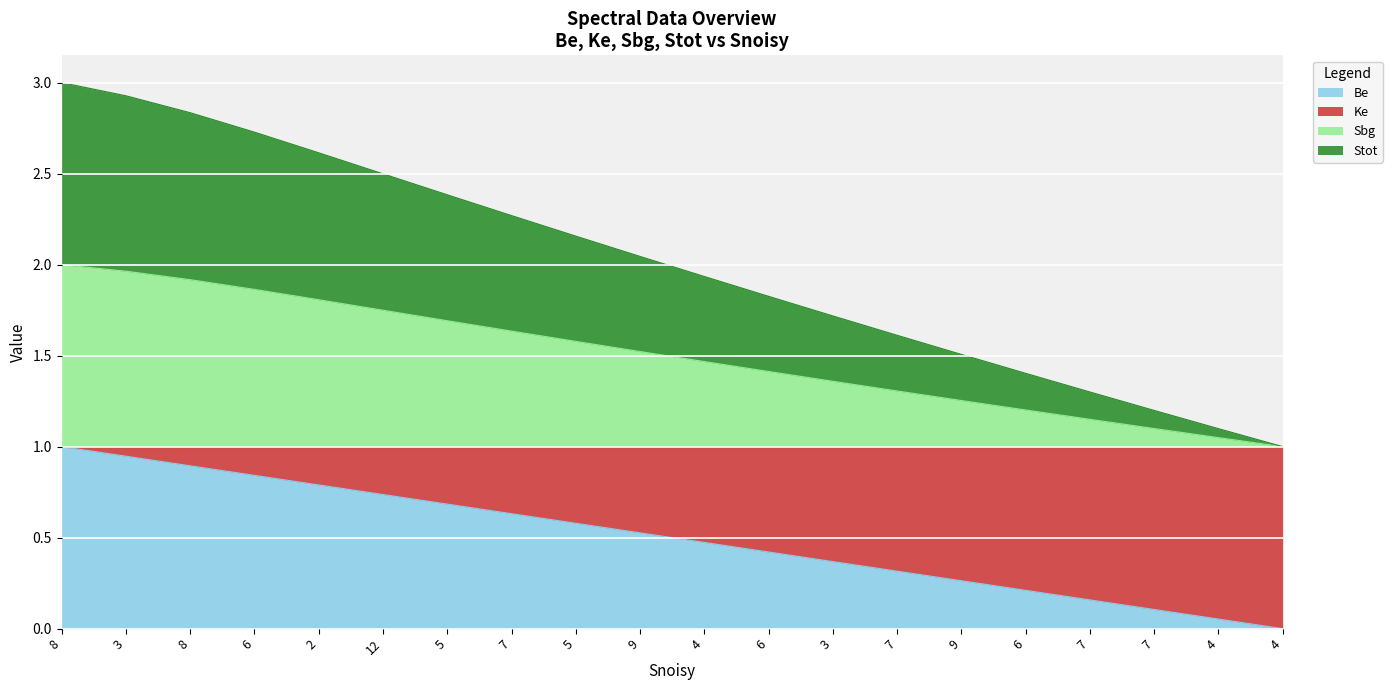

What is the sum of all Be values?

10.0